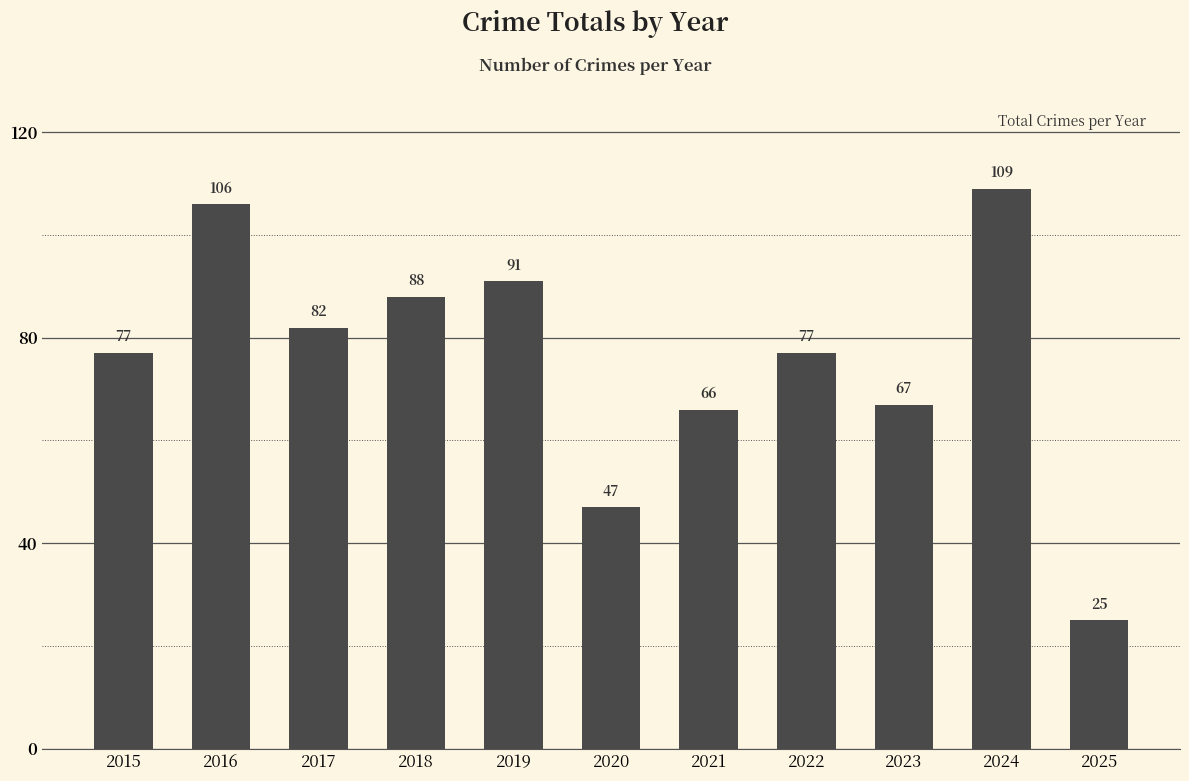

Reading left to right, list all the values displayed in this chart.

2015=77	2016=106	2017=82	2018=88	2019=91	2020=47	2021=66	2022=77	2023=67	2024=109	2025=25